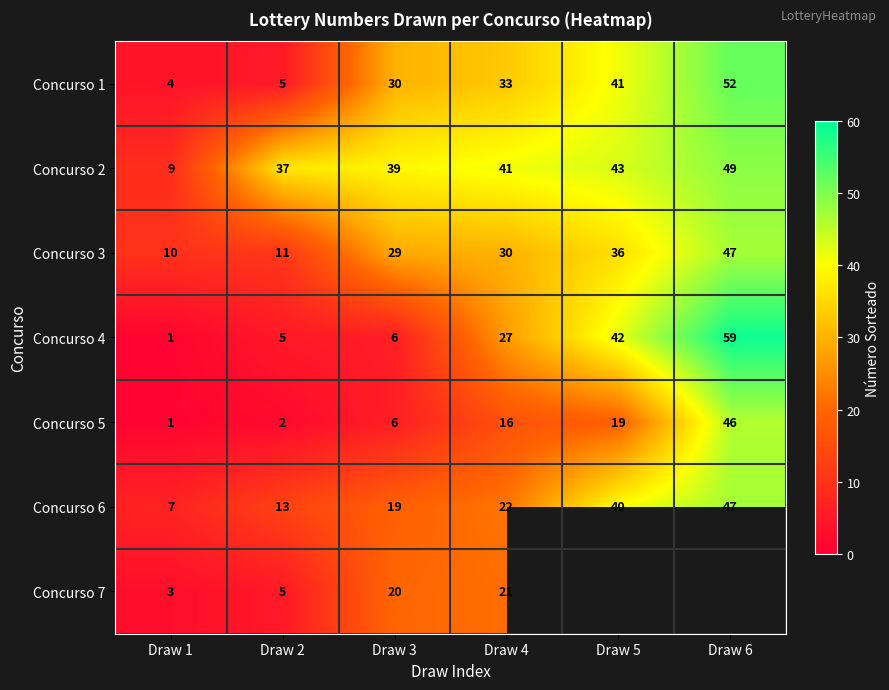

Which category has the lowest value in the Concurso 1 series?

Draw 1